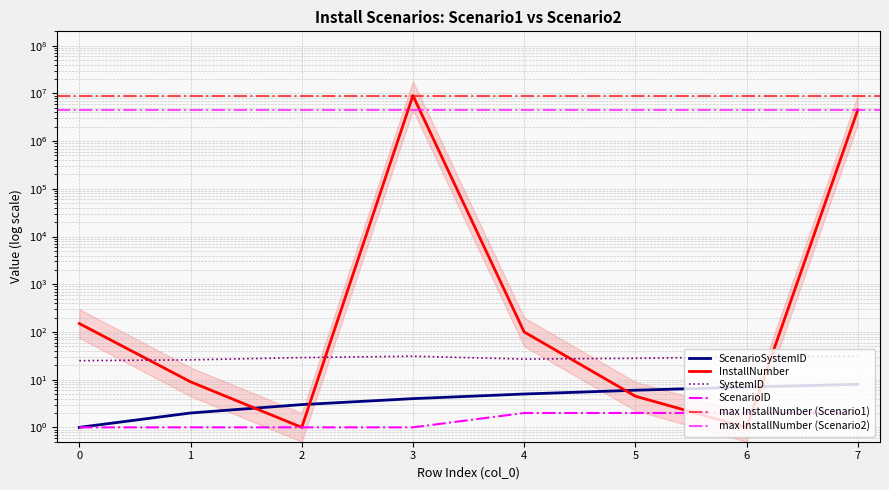

Which series changed the most between 0 and 2?

InstallNumber